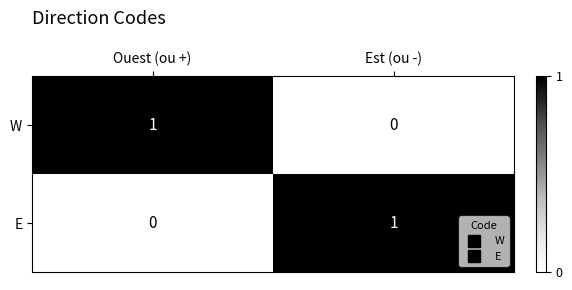

Where is E nearest to the value 0?

Ouest (ou +)